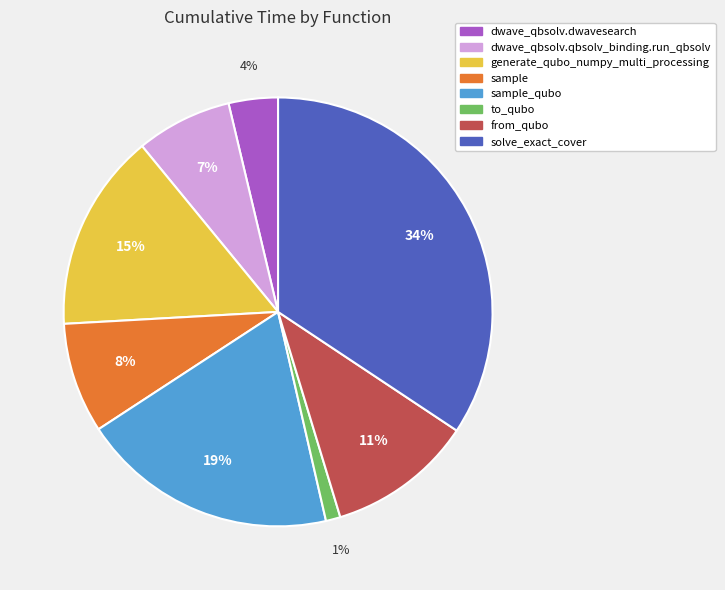

Combined, do to_qubo and from_qubo account for over 50%?

No